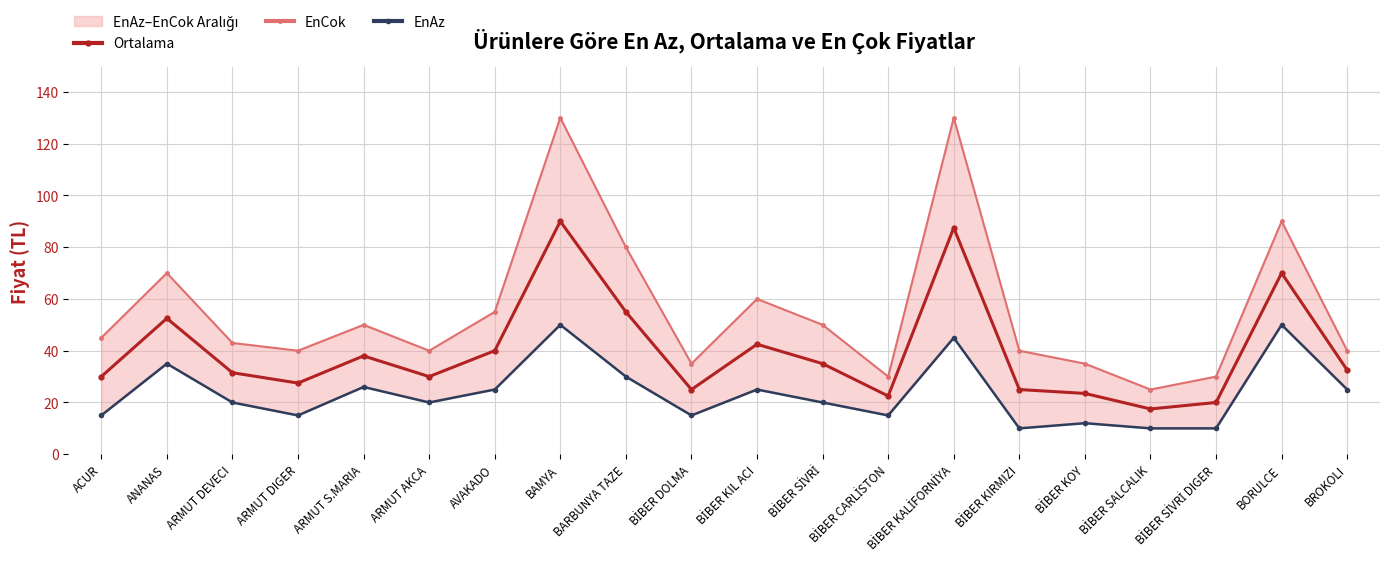

What is the difference between the maximum and minimum values in the EnAz series?

40.0